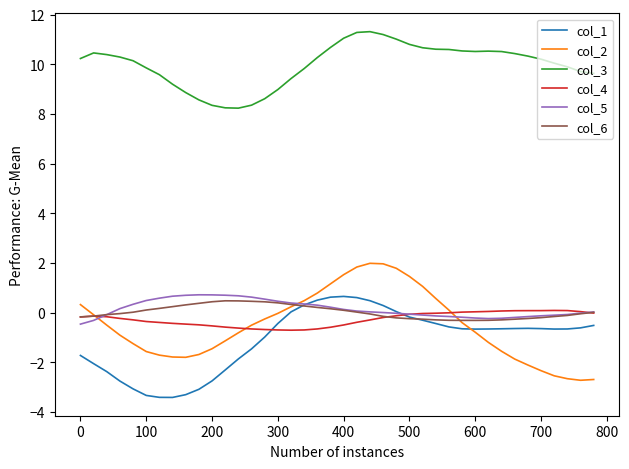

True or false: col_2 and col_3 intersect in this chart.

False